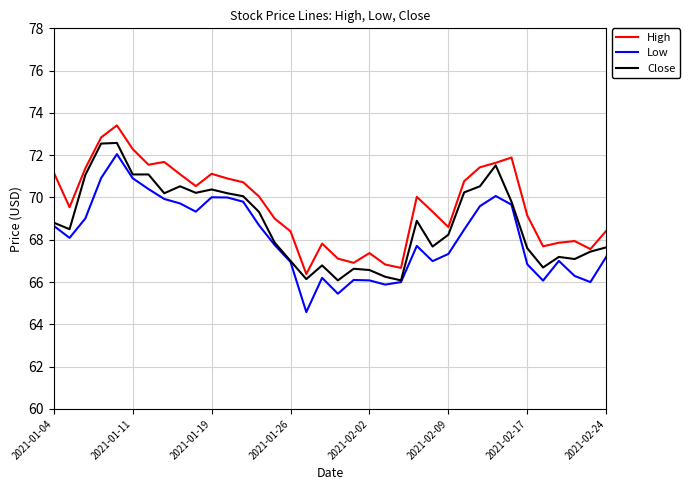

What is the minimum value shown in the chart?

64.6